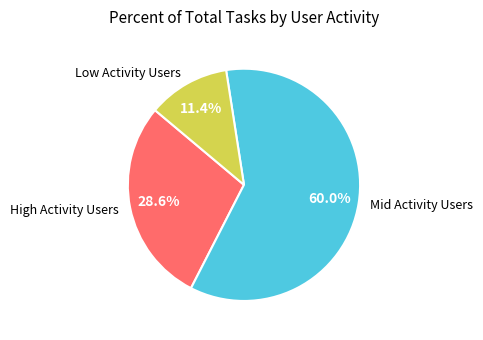

Rank the categories by value from highest to lowest.

Mid Activity Users, High Activity Users, Low Activity Users